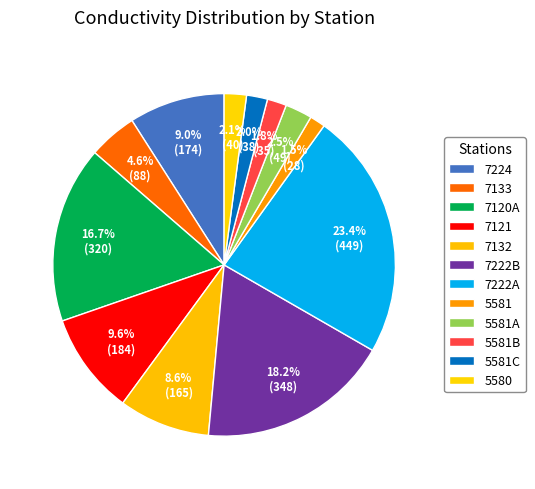

Count the number of slices in the pie.

12